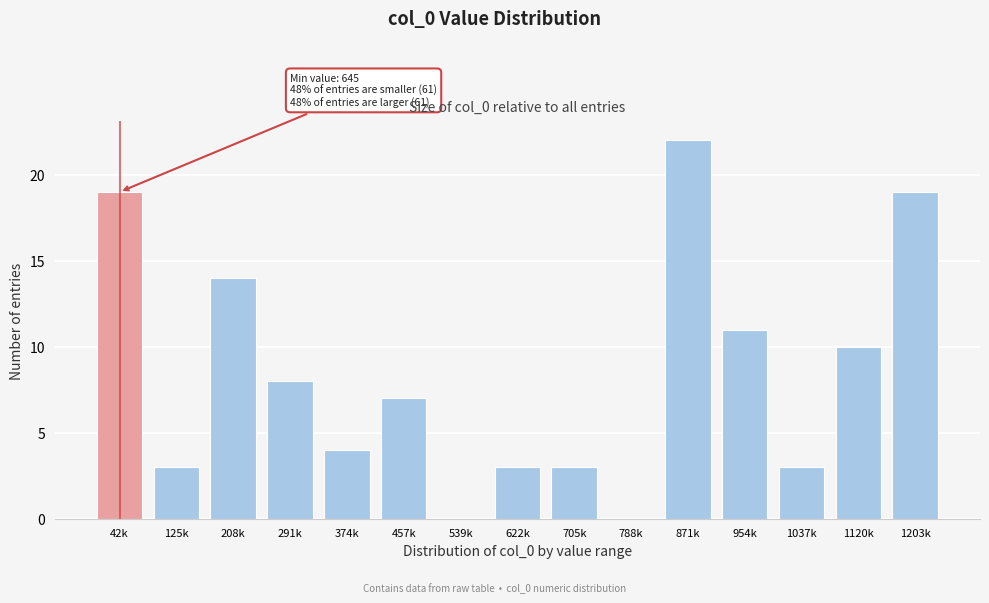

Reading right to left, what are all the values shown in this chart?

1203k=19	1120k=10	1037k=3	954k=11	871k=22	788k=0	705k=3	622k=3	539k=0	457k=7	374k=4	291k=8	208k=14	125k=3	42k=19